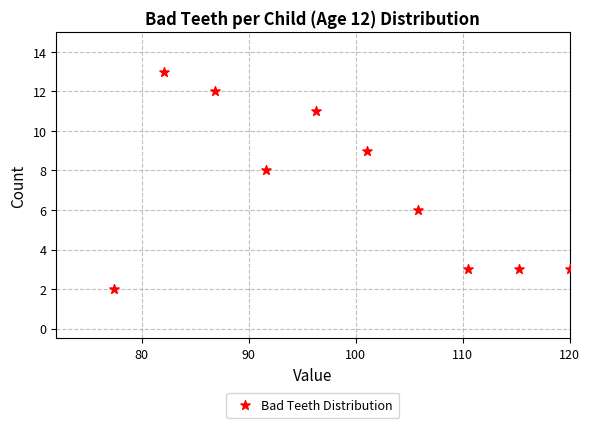

What is the average Y value?

7